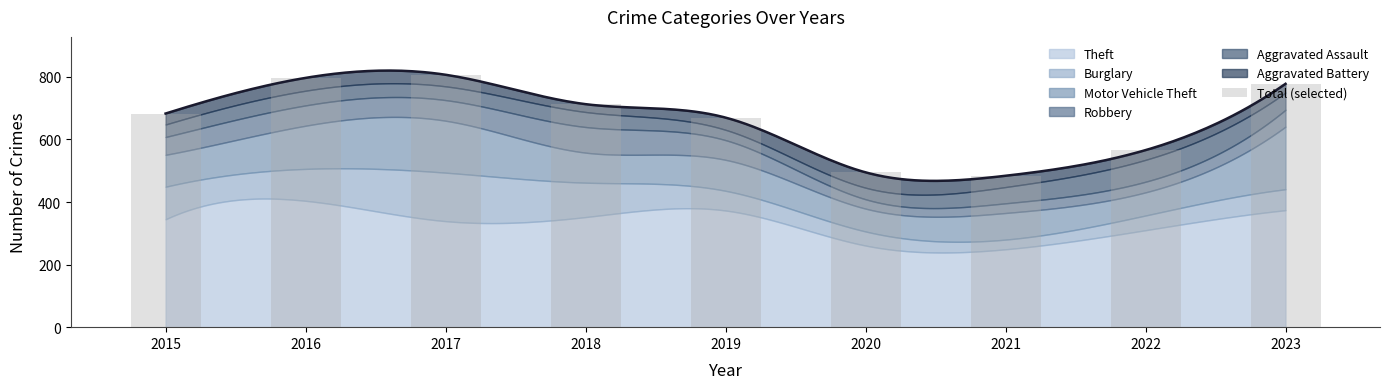

List the labels in order of value, smallest first.

2021, 2020, 2022, 2019, 2015, 2018, 2023, 2016, 2017